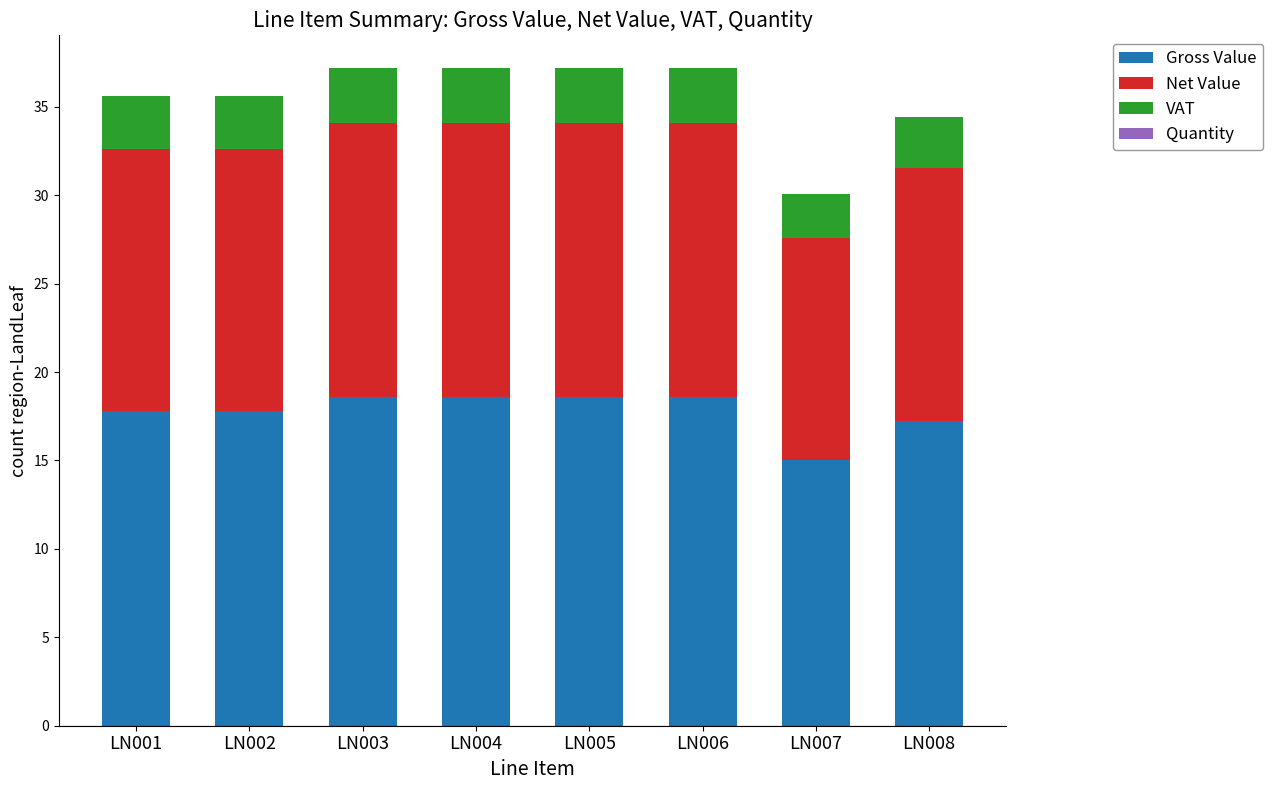

What is the highest value of the Gross Value series?

18.6